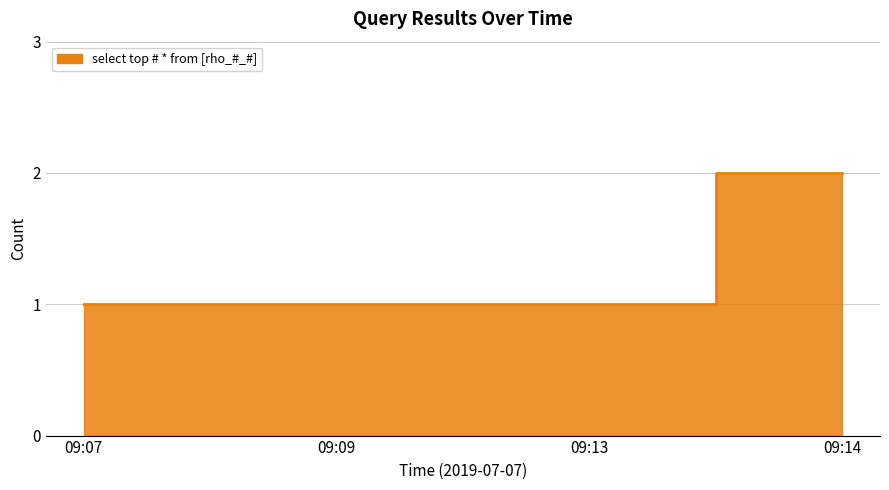

How many lines are shown in the chart?

1